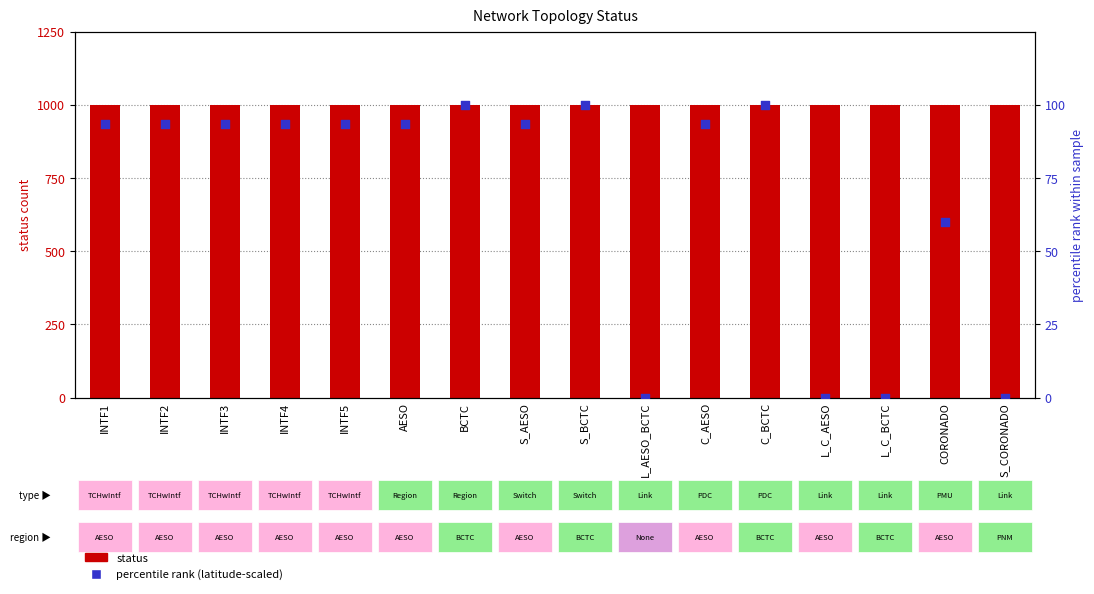

Is the value of status at S_CORONADO greater than the value of percentile rank (latitude-scaled) at C_AESO?

Yes